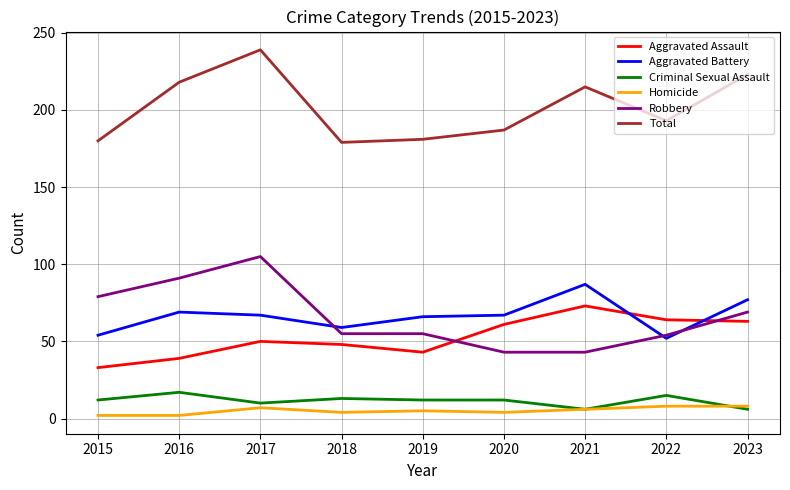

True or false: Aggravated Assault and Total intersect in this chart.

False